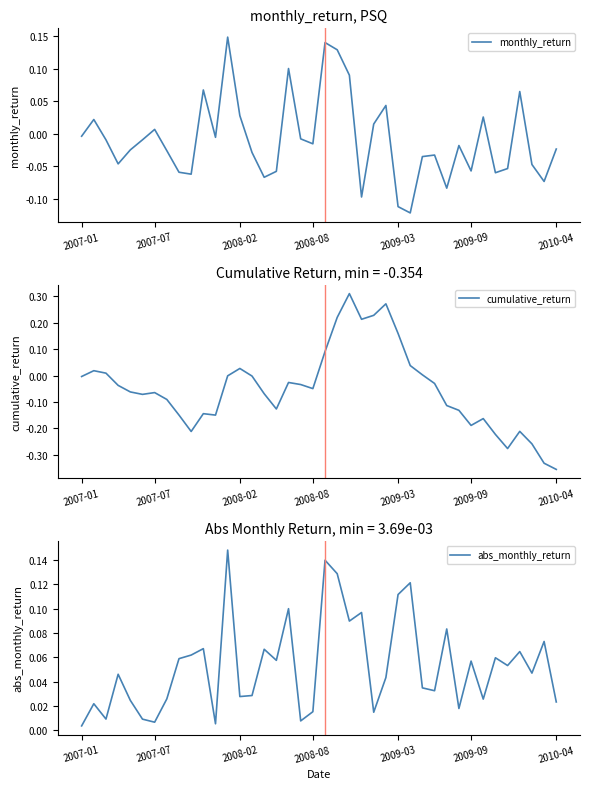

What is the sum of all monthly_return values?

-0.4